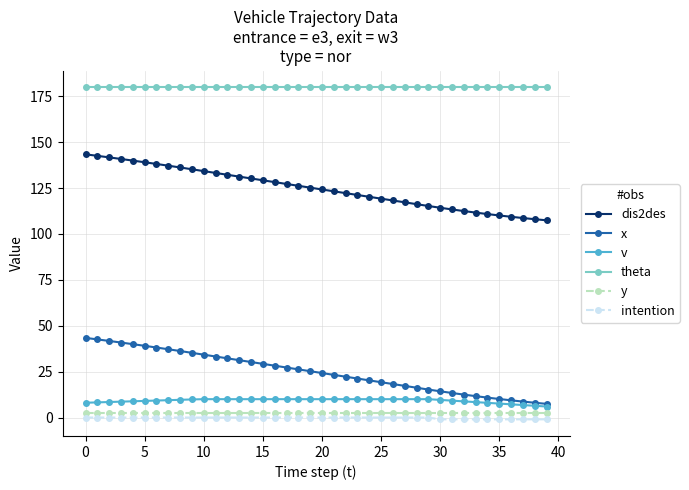

List the series in order of their peak value, lowest first.

intention, y, v, x, dis2des, theta